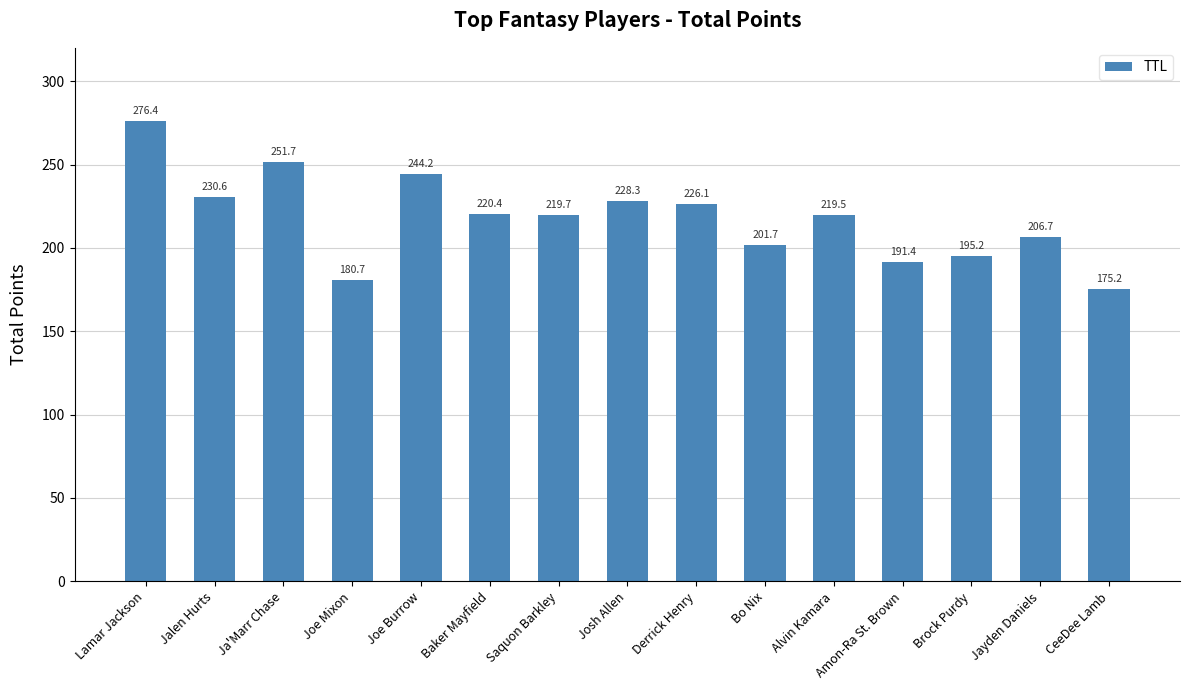

What is the ratio of the value at Brock Purdy to the value at Baker Mayfield?

0.9